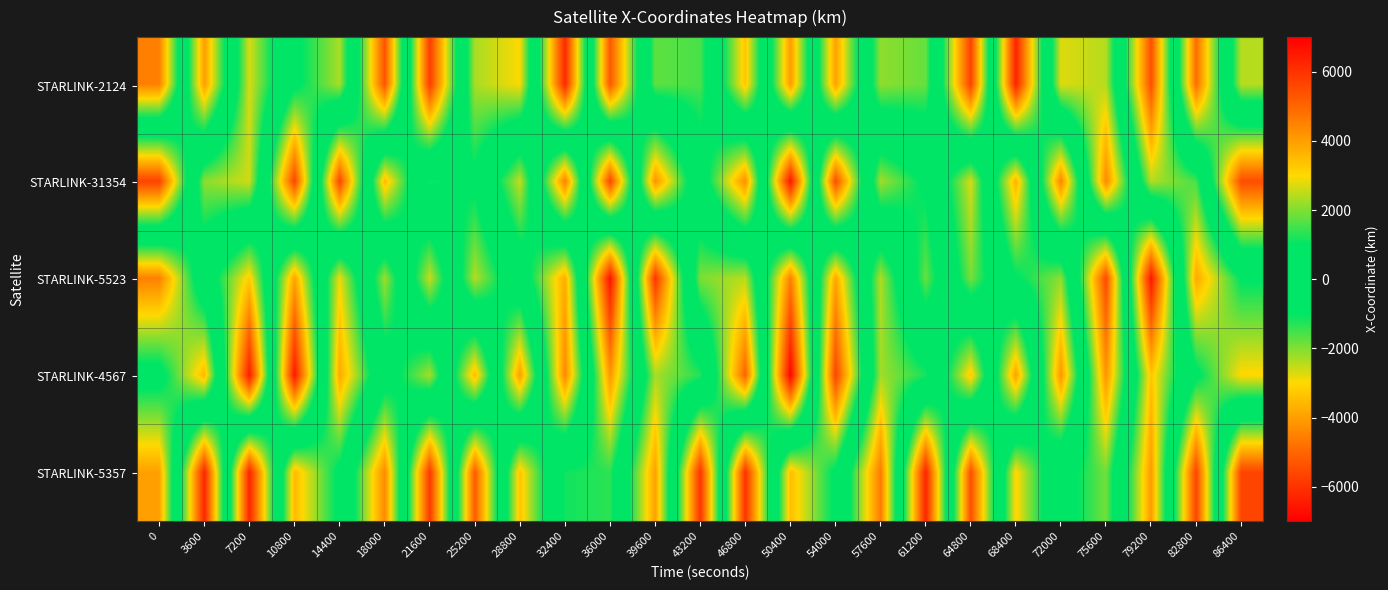

What is the difference between the highest and lowest values at 72000?

8611.3